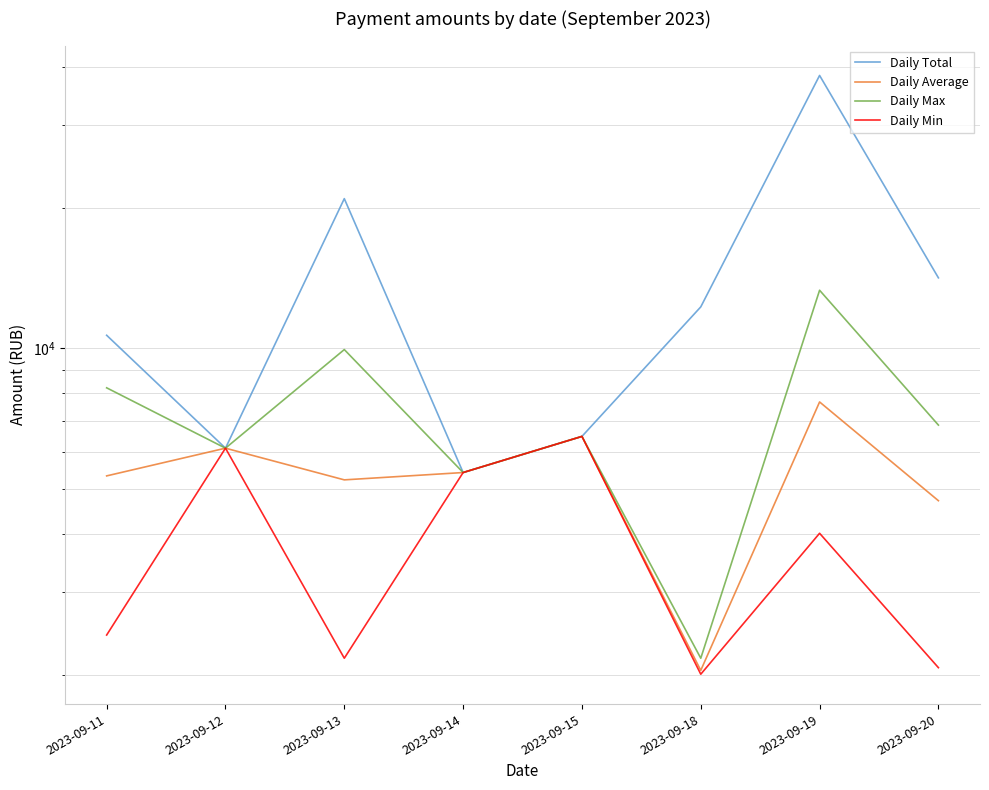

True or false: Daily Average and Daily Max intersect in this chart.

False